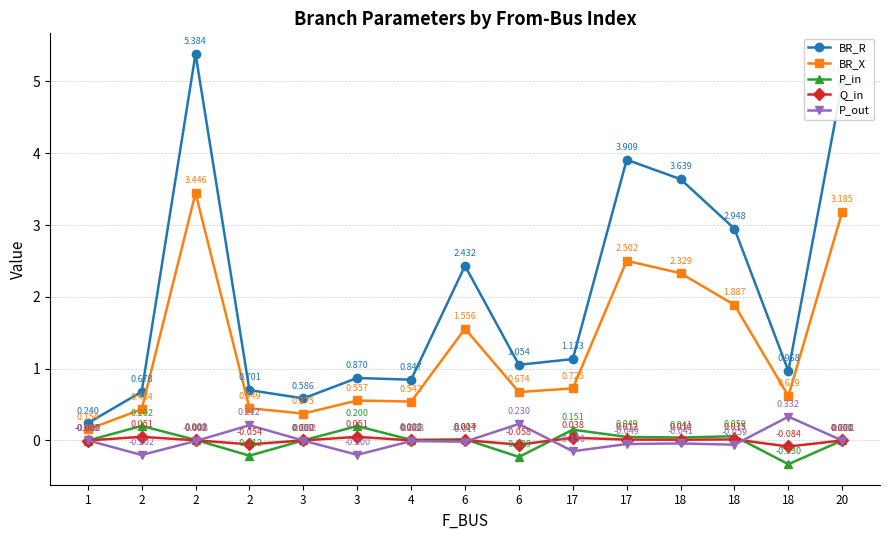

How many values in the Q_in series exceed 0?

11